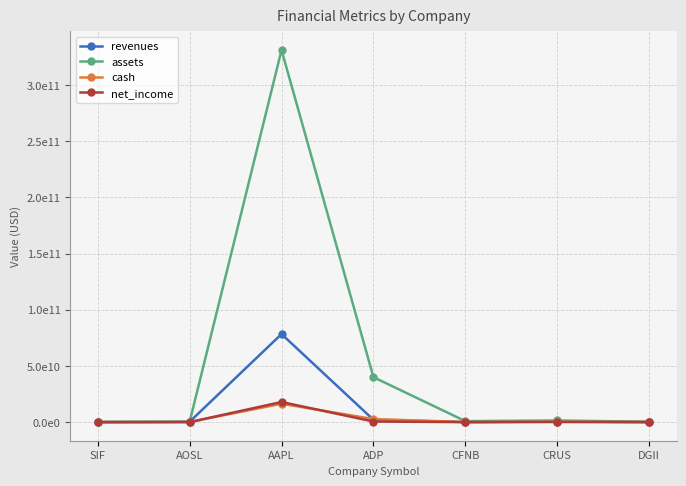

What is the spread (max minus min) of values at AOSL?

338589000